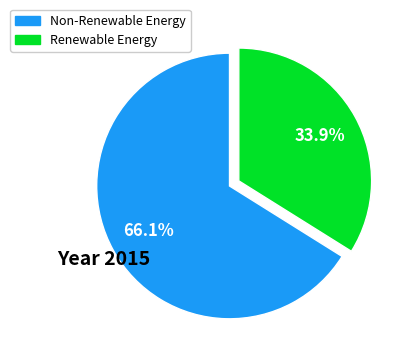

Does any single category account for the majority?

Yes